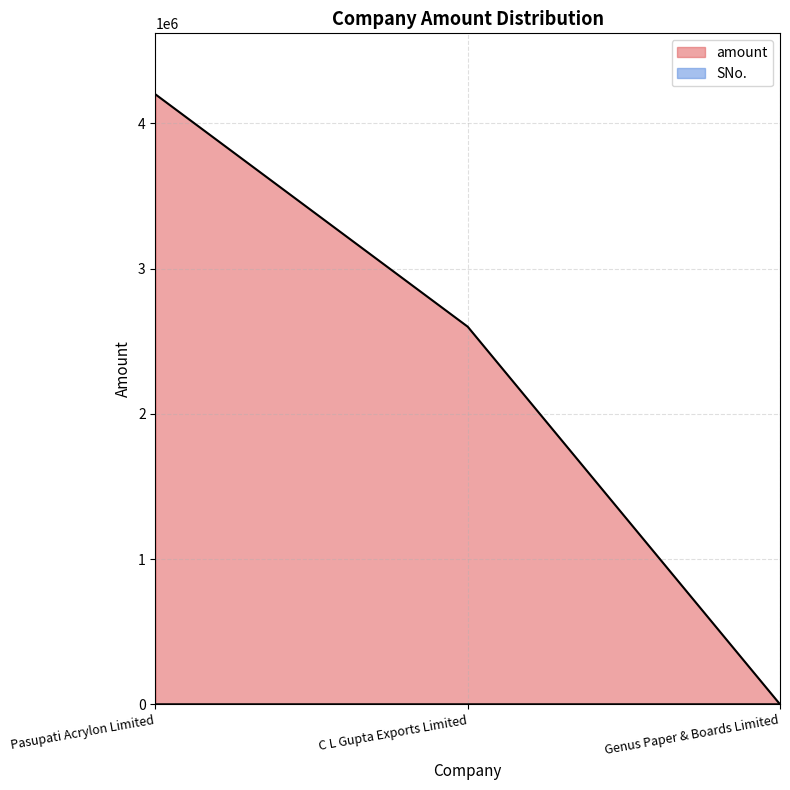

At C L Gupta Exports Limited, list the series in order from smallest to largest.

SNo., amount